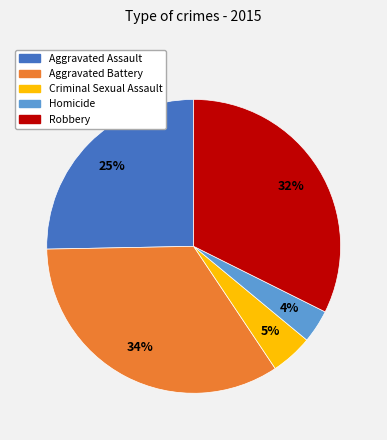

Which category has the biggest portion of the pie?

Aggravated Battery